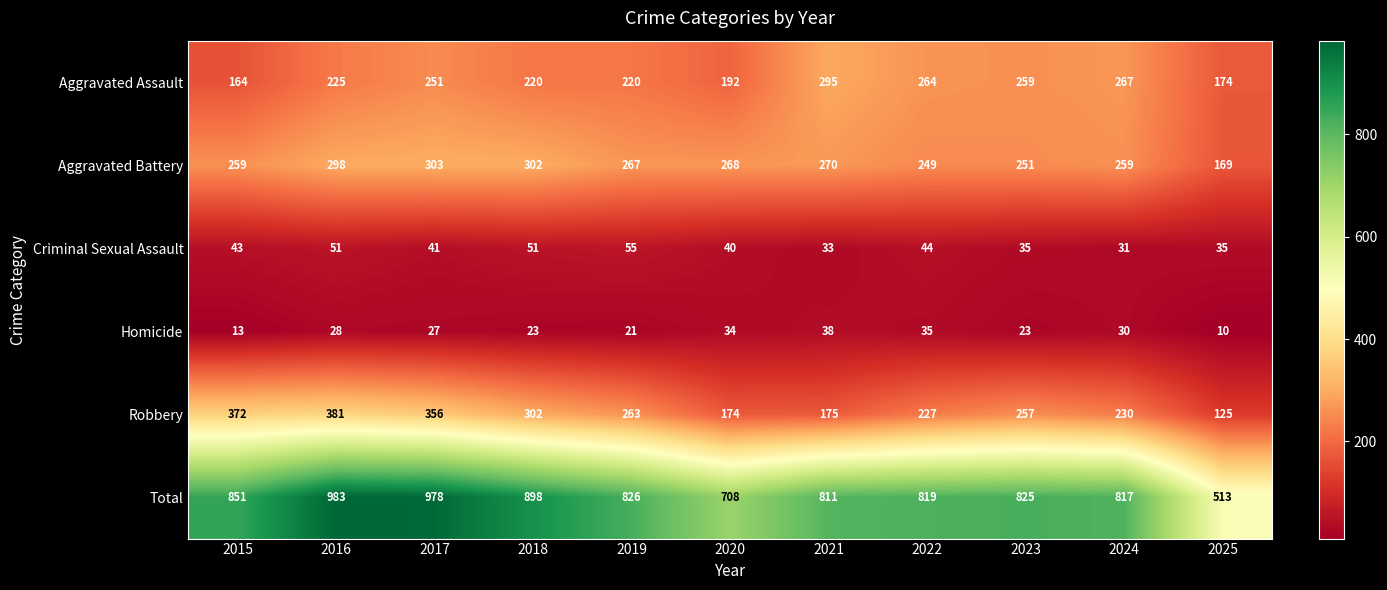

What is the maximum value shown in the chart?

983